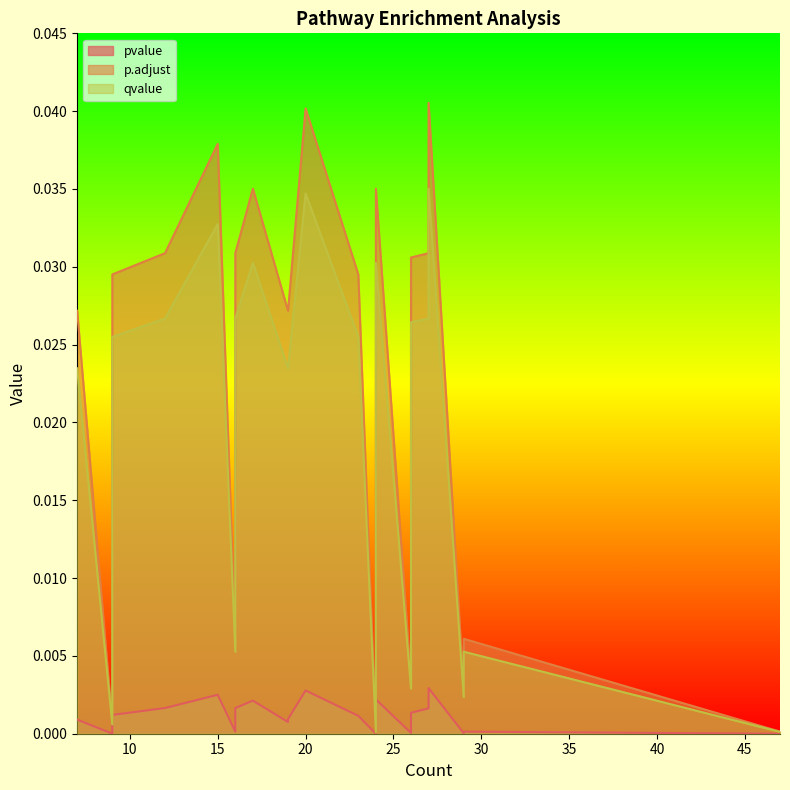

At how many categories does at least one series exceed 0?

23